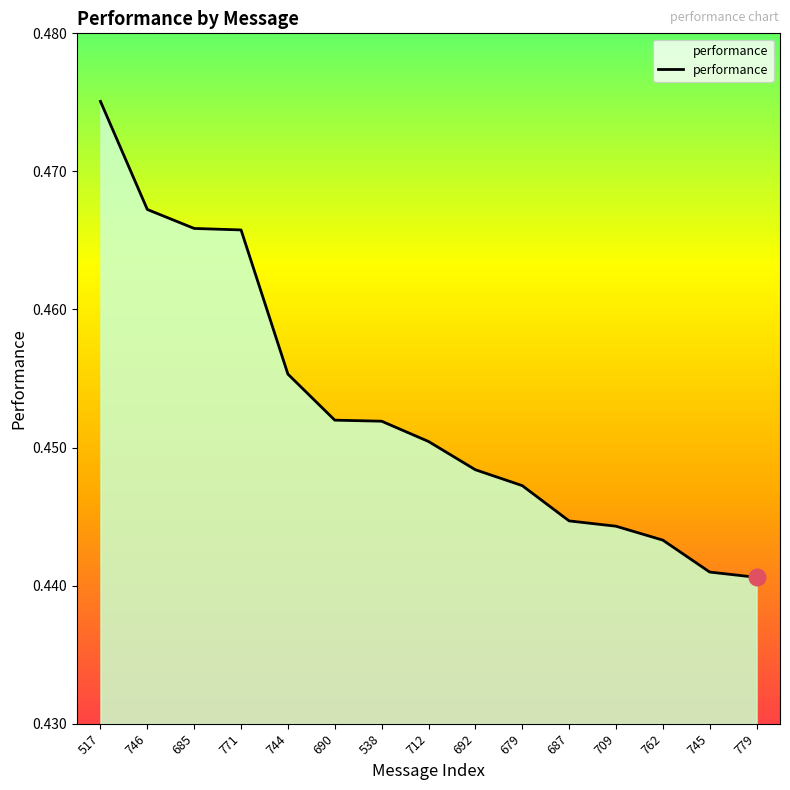

Count the values in the range 0 to 1.

15